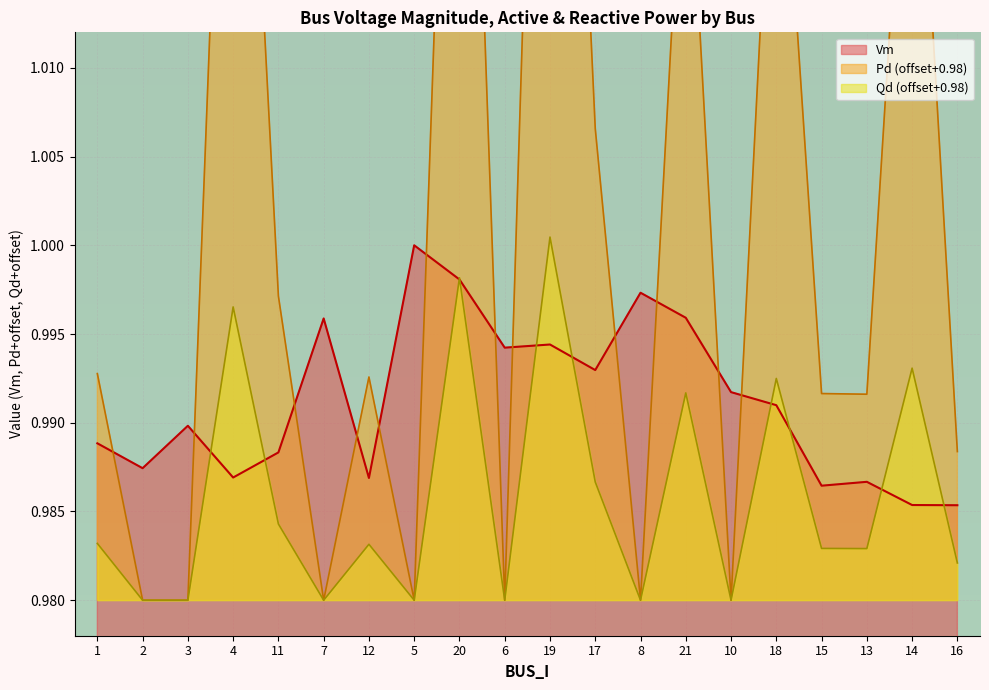

True or false: Pd and Qd cross at least once.

False